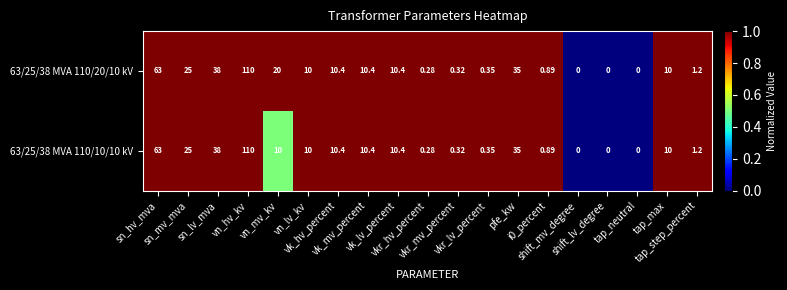

How many data points does each series have?

19